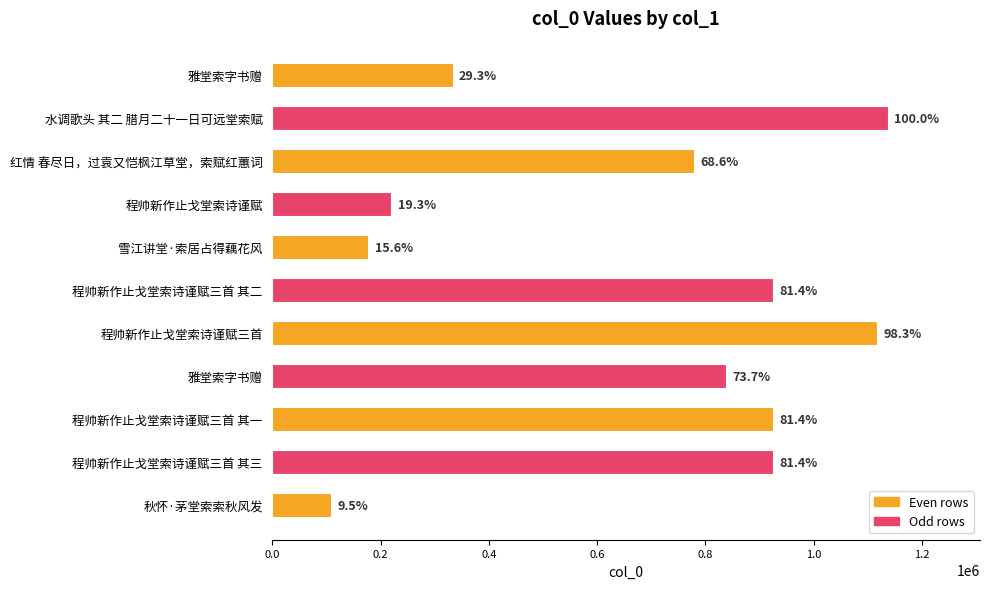

How many bars are there in total?

11